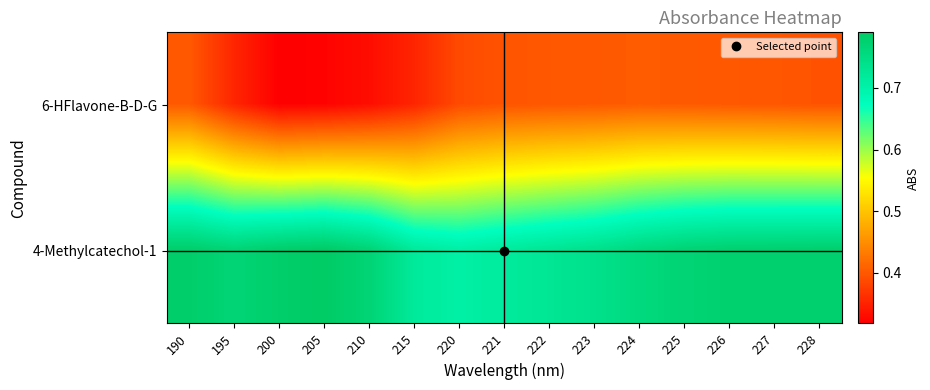

Between 222 and 224, which series saw the biggest shift?

4-Methylcatechol-1